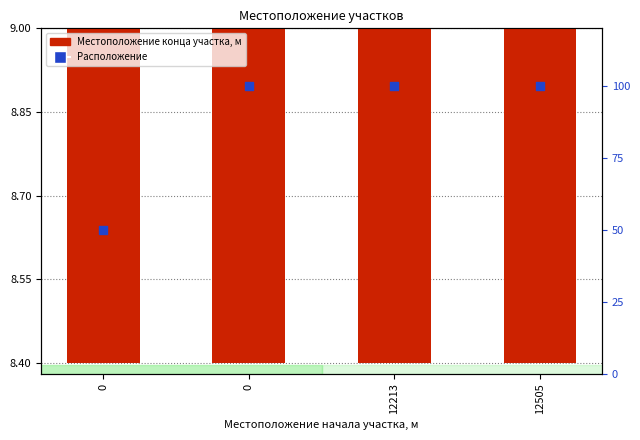

What is the ratio of the value at 12213 to the value at 0?

2.0